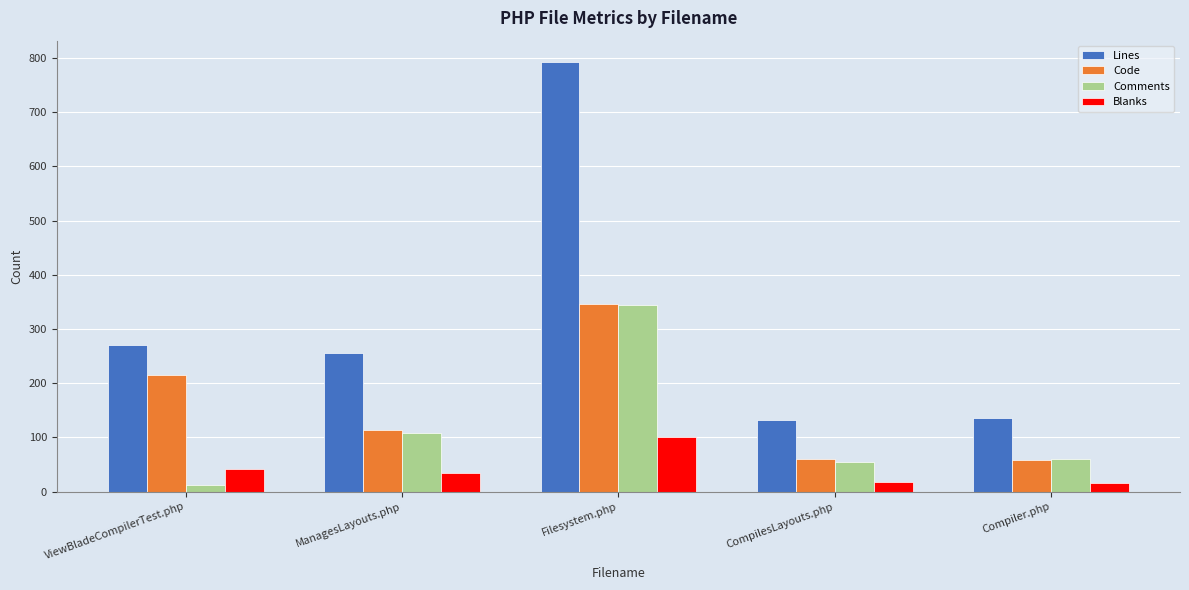

What is the sum of all Comments values?

578